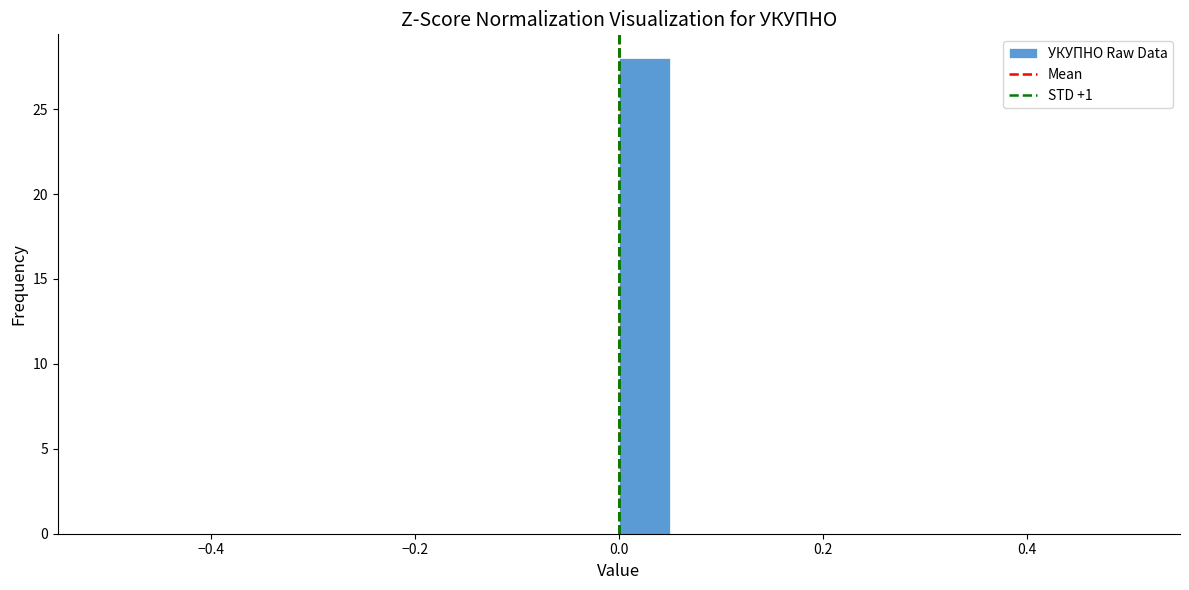

Around what value on the x-axis is the tallest bar? Give the approximate position of its centre, as read against the axis.

0.02